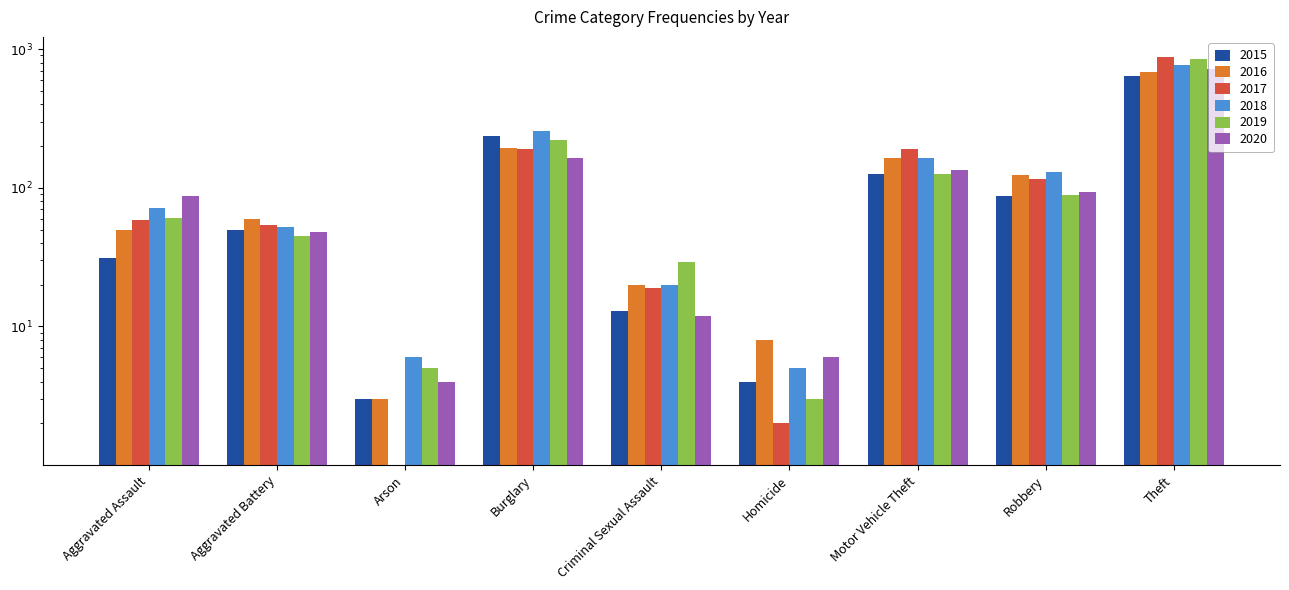

List the labels in order of 2016 value, smallest first.

Arson, Homicide, Criminal Sexual Assault, Aggravated Assault, Aggravated Battery, Robbery, Motor Vehicle Theft, Burglary, Theft